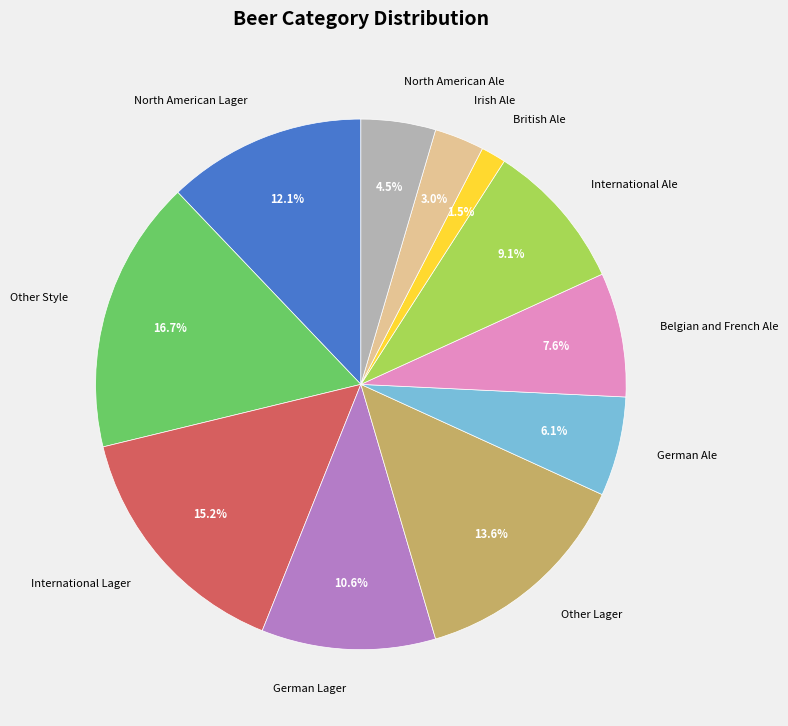

Is it true that Irish Ale is 3% of the pie?

True